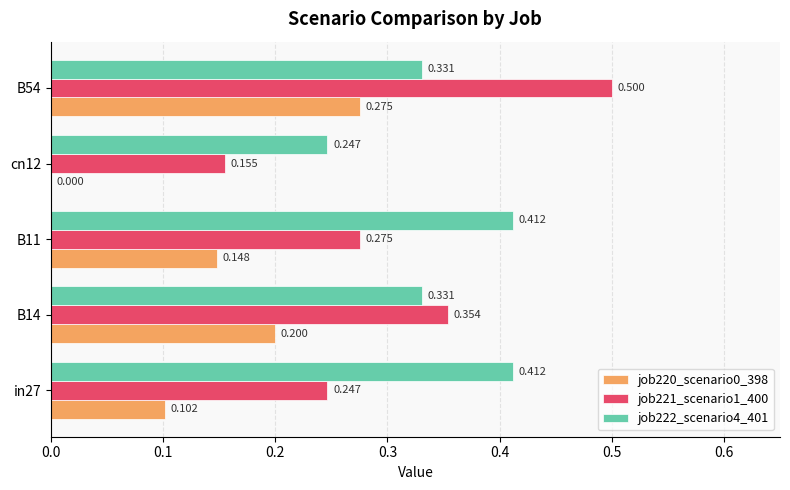

Is the value of job221_scenario1_400 at in27 greater than the value of job222_scenario4_401 at B14?

No